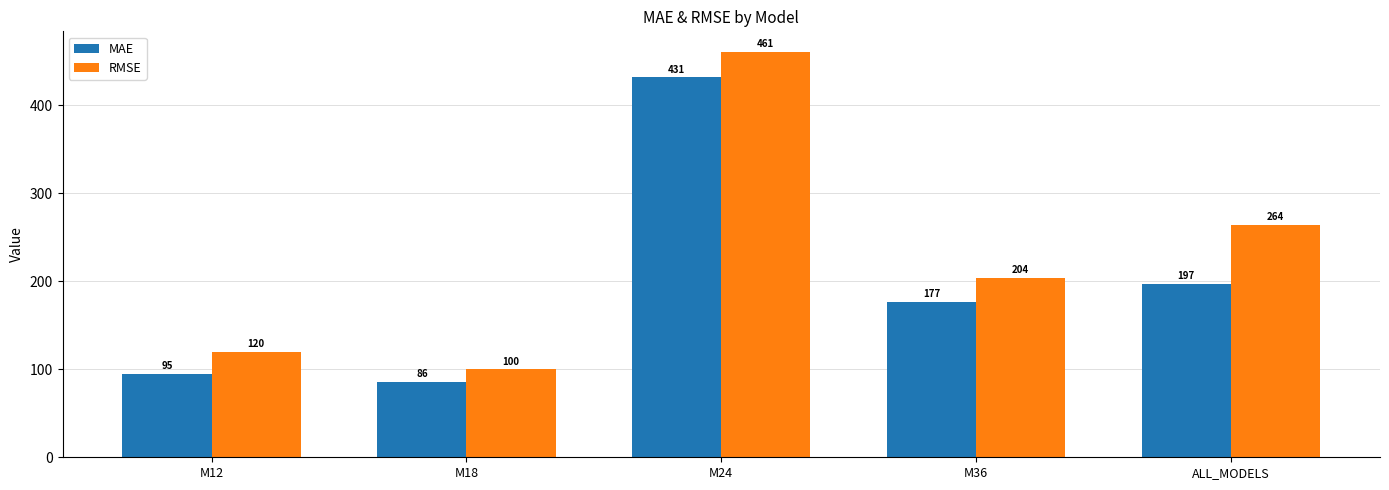

At which category is the sum across all series the highest?

M24